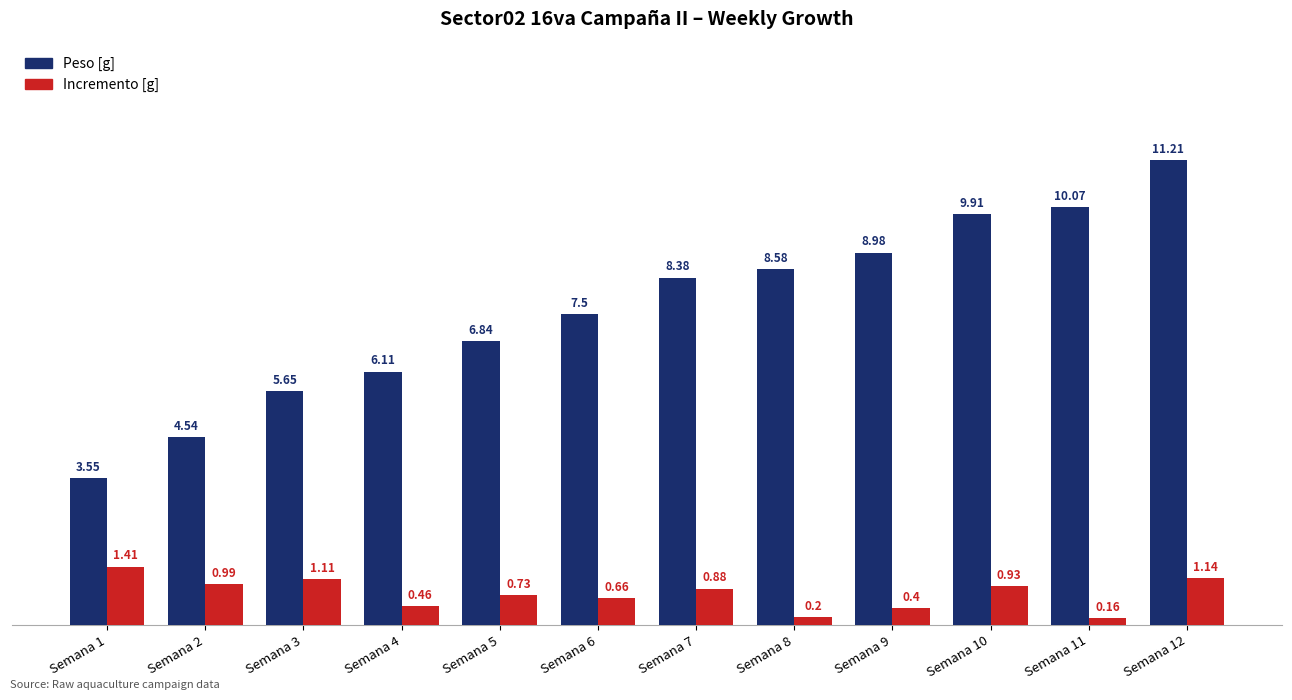

Which series changed the most between Semana 6 and Semana 12?

Peso [g]